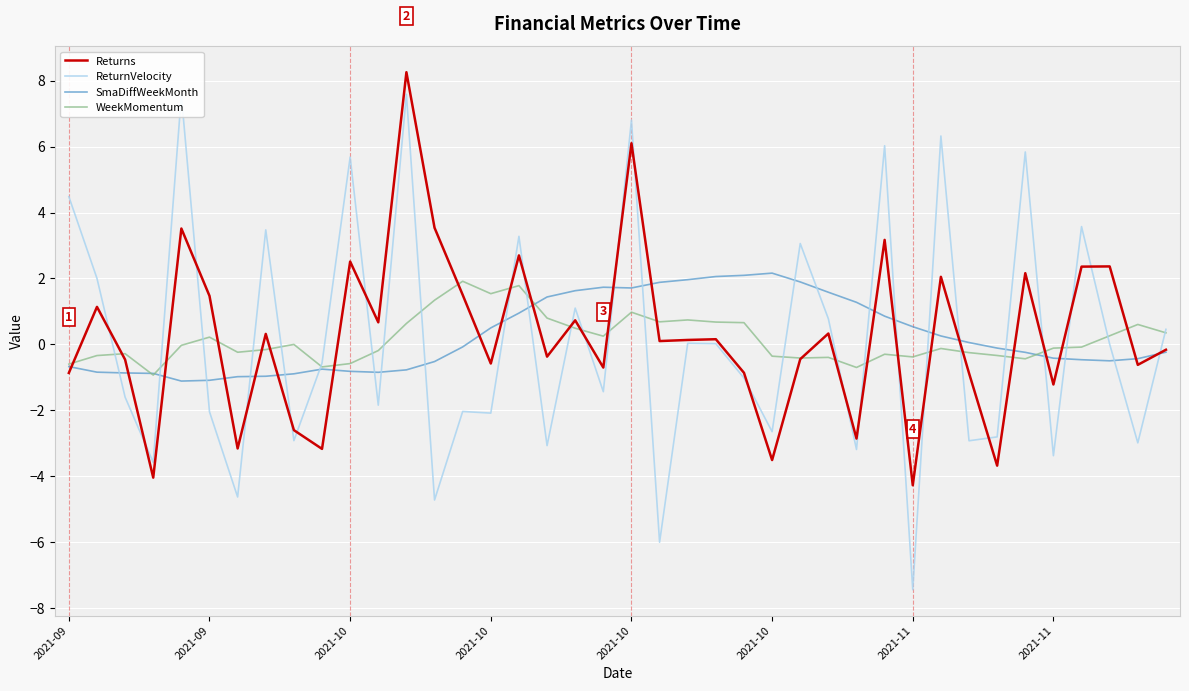

In Returns, how many points are lower than both neighbors (excluding endpoints)?

14